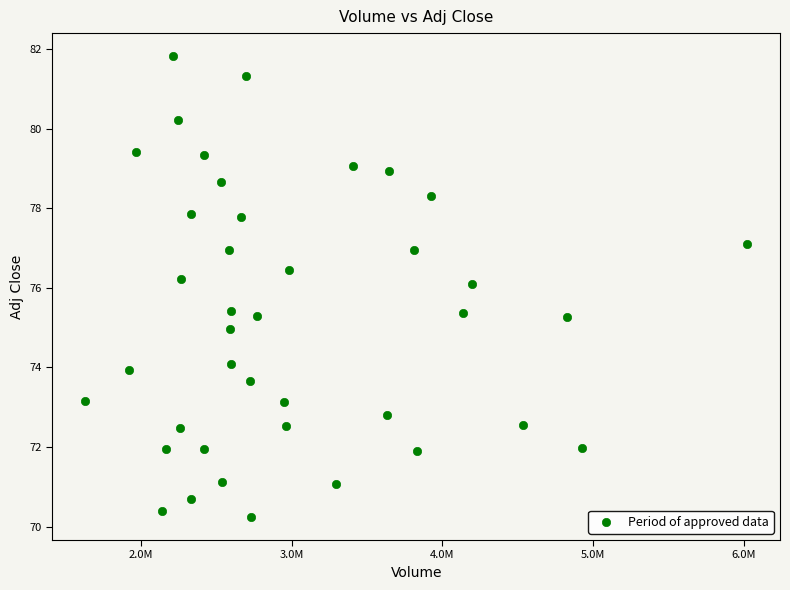

What is the range of Y values (max minus min)?

11.6